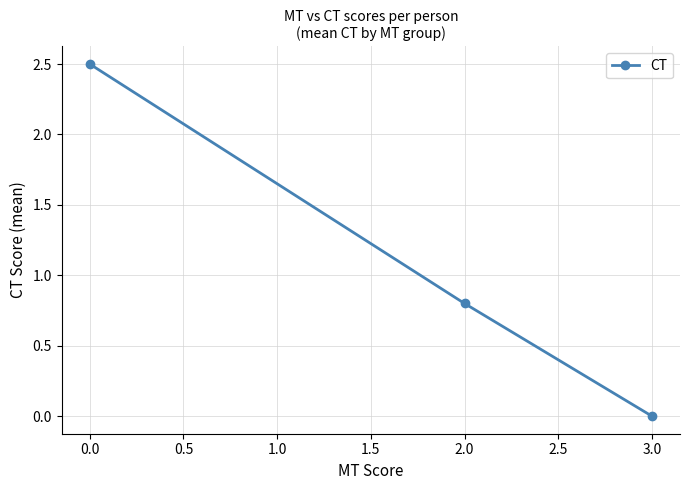

How many values are above zero?

2